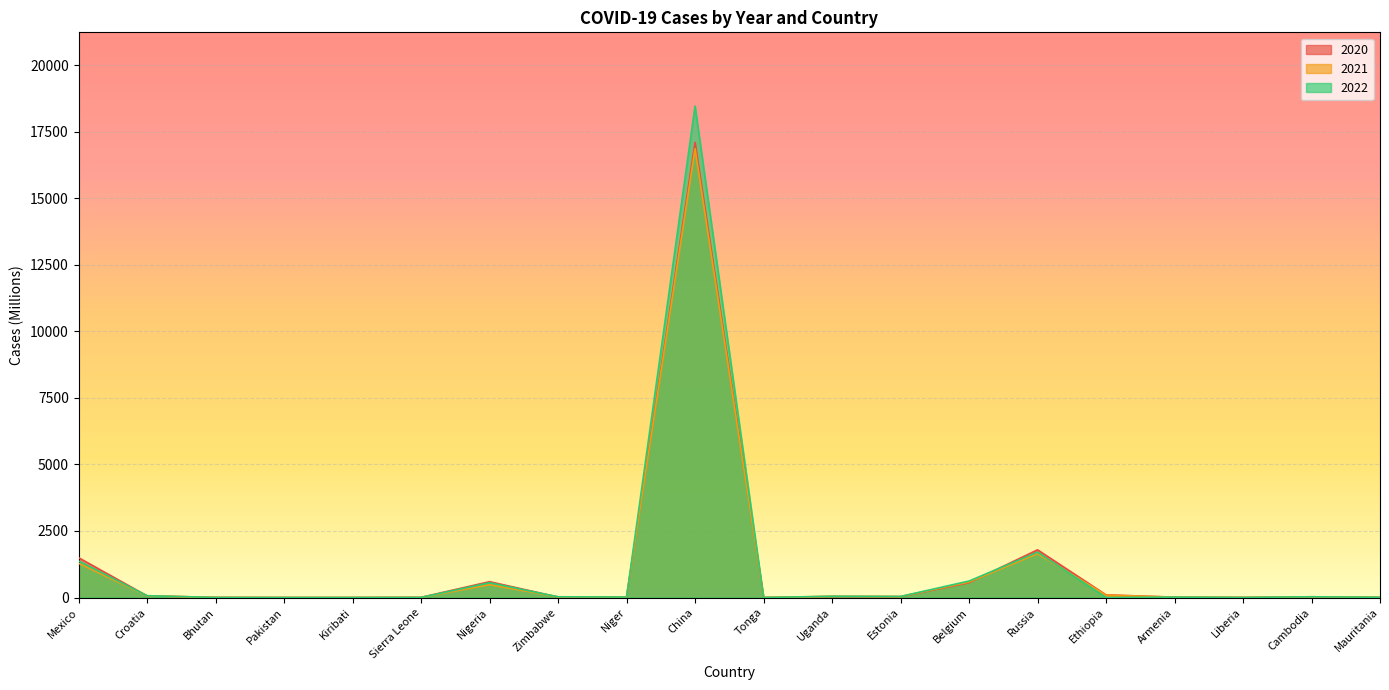

Which category has the lowest value in the 2021 series?

Pakistan